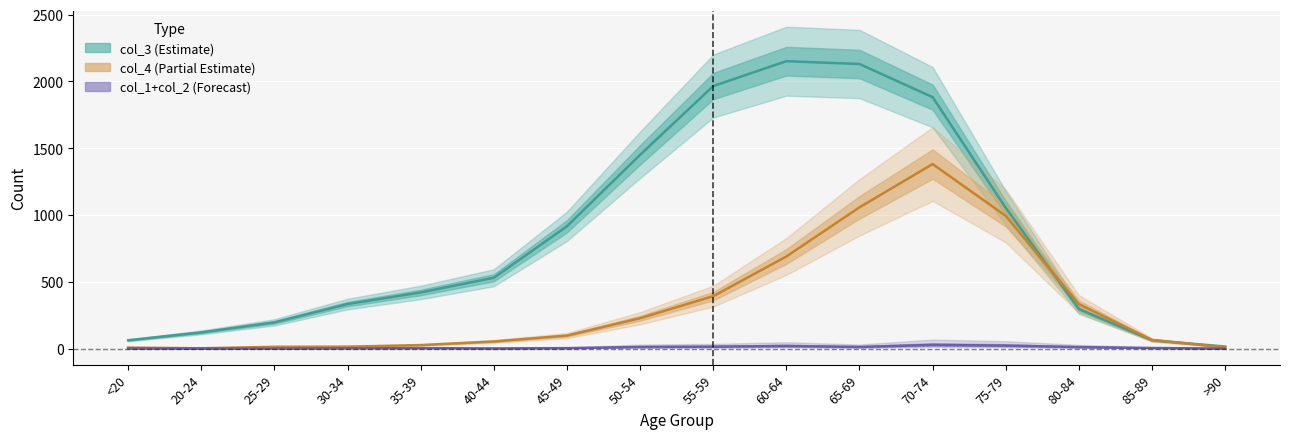

What is the label of the 11th point from the right?

40-44